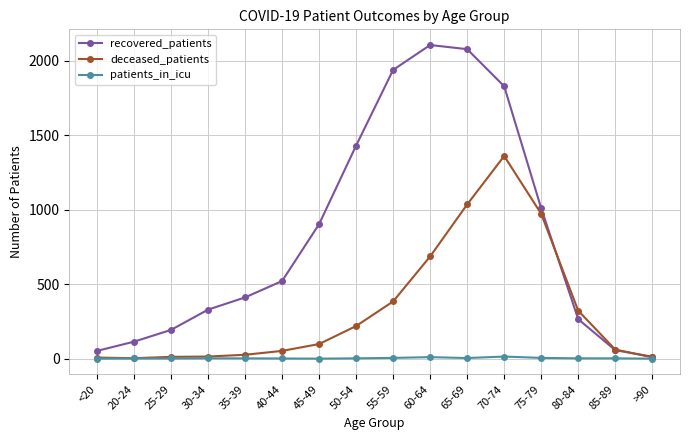

The recovered_patients series shows 265 at 80-84. True or false?

True